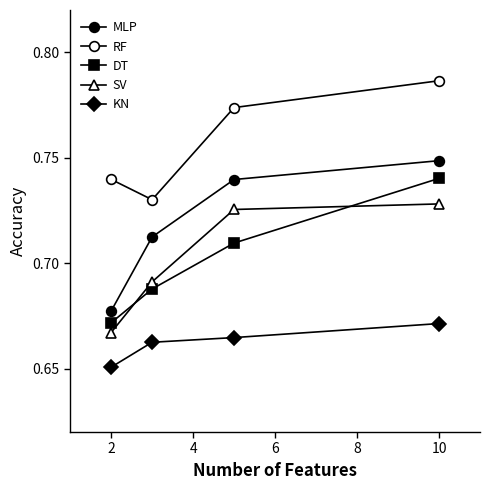

Is this an area chart (filled region under the line)?

No